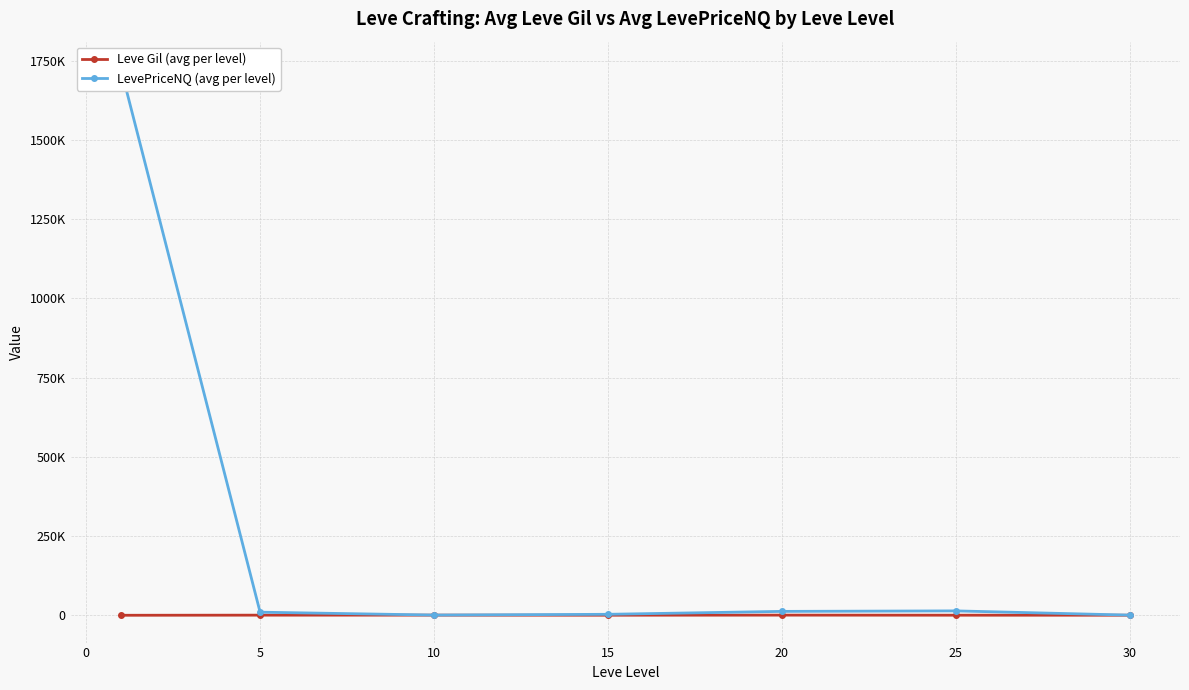

True or false: Leve Gil (avg per level) has a value of 391.7 at 25.

True